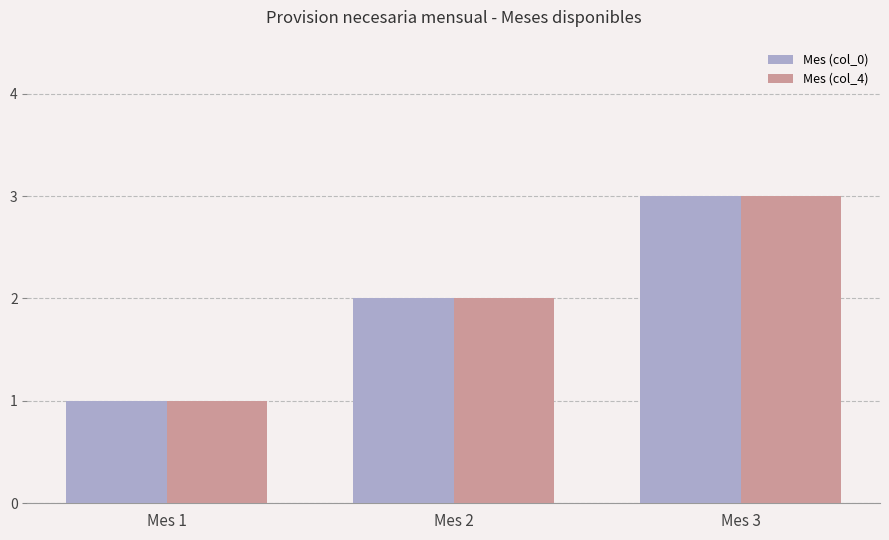

Which category has the highest value in the Mes (col_0) series?

Mes 3